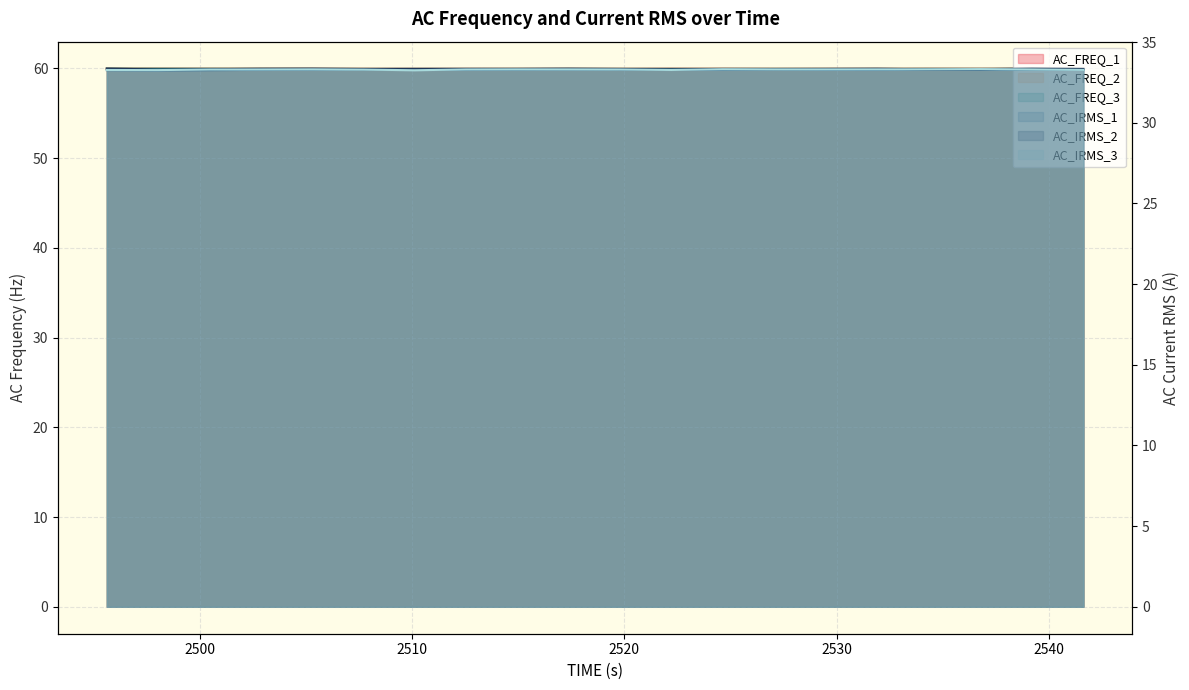

True or false: AC_FREQ_1 and AC_IRMS_1 cross at least once.

False